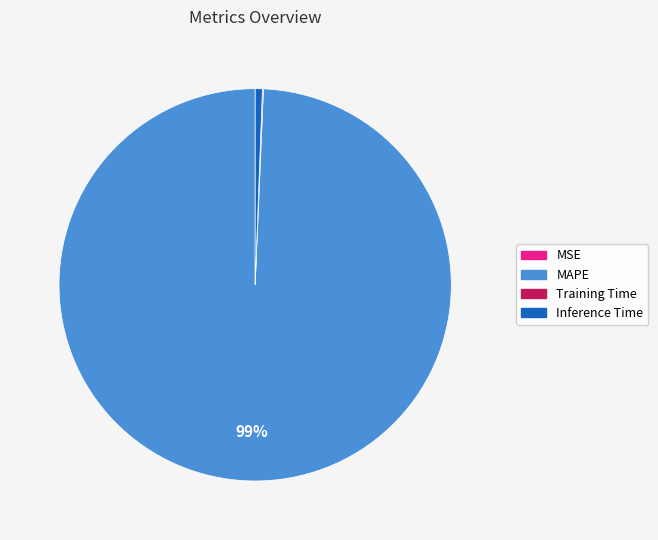

To the nearest percent, what portion does MAPE represent?

99%